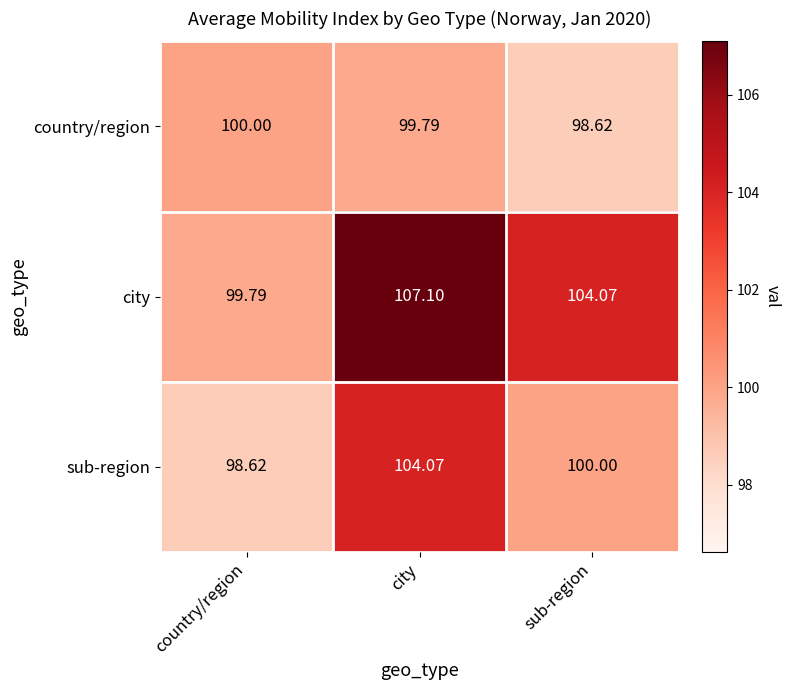

Which series has the widest spread of values?

city